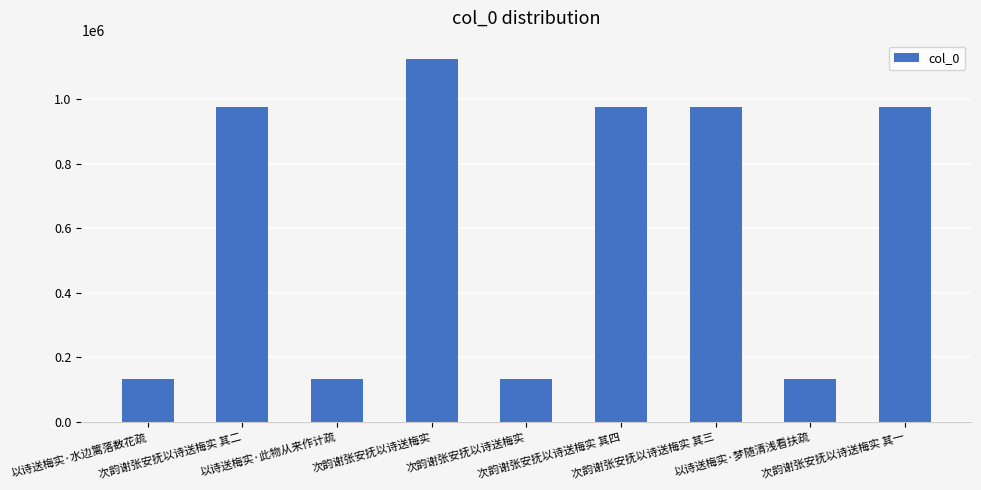

Rank the categories by value from highest to lowest.

次韵谢张安抚以诗送梅实, 次韵谢张安抚以诗送梅实 其三, 次韵谢张安抚以诗送梅实 其一, 次韵谢张安抚以诗送梅实 其四, 次韵谢张安抚以诗送梅实 其二, 以诗送梅实·水边篱落数花疏, 以诗送梅实·此物从来作计疏, 以诗送梅实·梦随清浅看扶疏, 次韵谢张安抚以诗送梅实